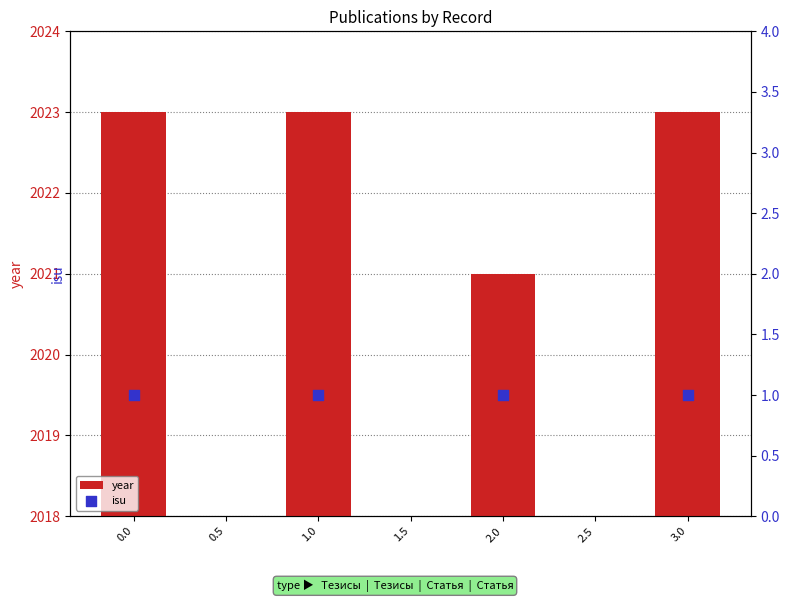

Is it true that year equals 2023 at 3.0?

True